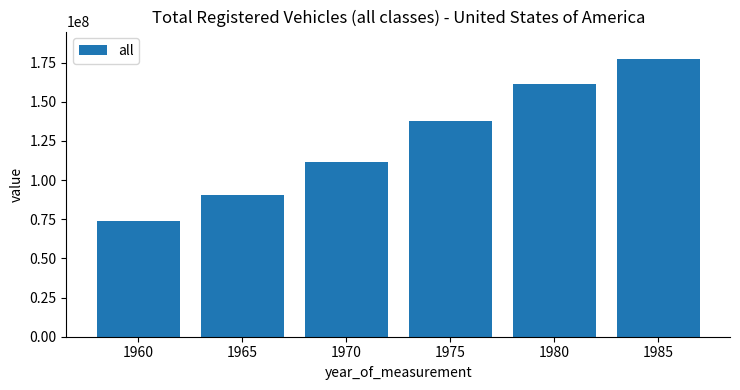

Rank the categories by value from highest to lowest.

1985, 1980, 1975, 1970, 1965, 1960